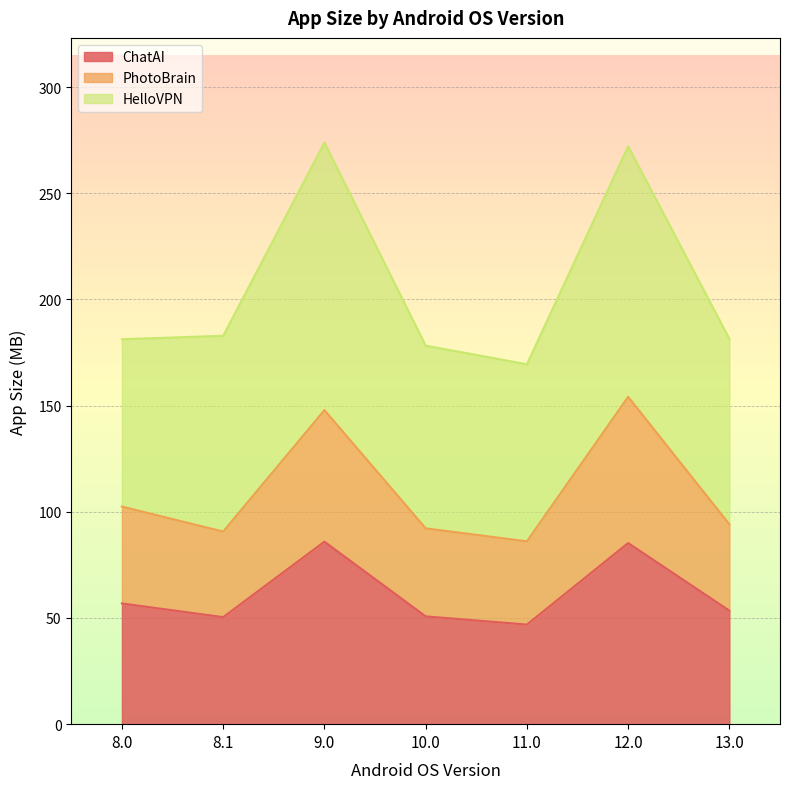

What is the minimum value for ChatAI?

46.9